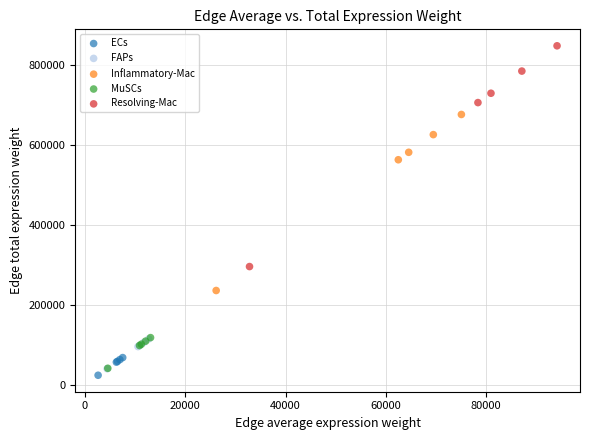

What are all the series names shown in the legend?

ECs, FAPs, Inflammatory-Mac, MuSCs, Resolving-Mac